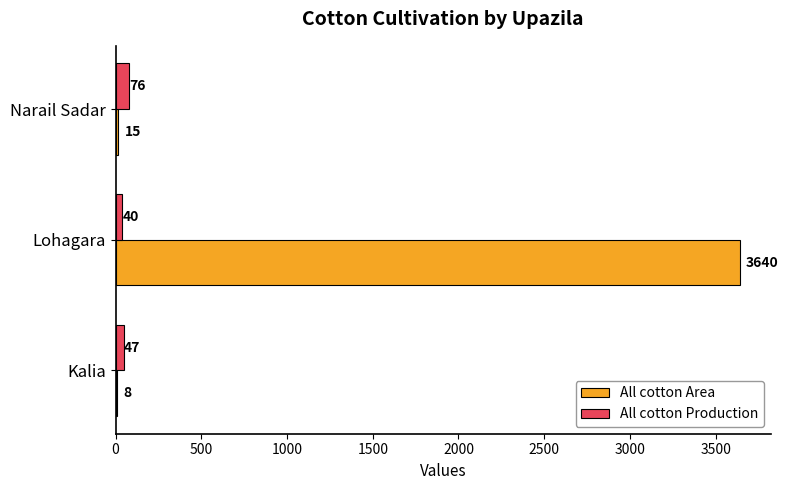

What is the approximate value of All cotton Area at Narail Sadar?

15